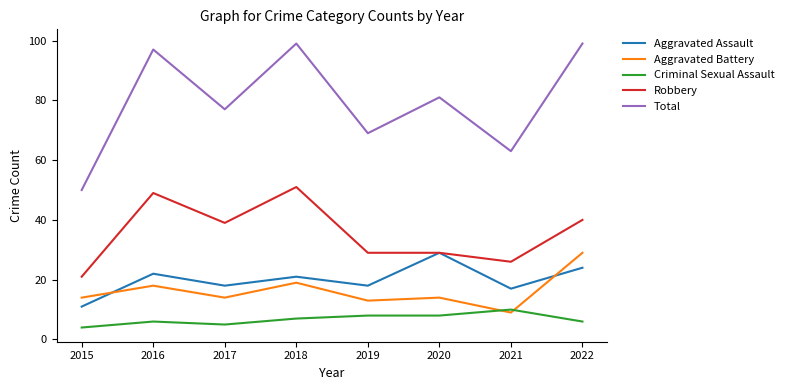

Reading right to left, extract all data points from this chart.

Aggravated Assault: 2022=24	2021=17	2020=29	2019=18	2018=21	2017=18	2016=22	2015=11
Aggravated Battery: 2022=29	2021=9	2020=14	2019=13	2018=19	2017=14	2016=18	2015=14
Criminal Sexual Assault: 2022=6	2021=10	2020=8	2019=8	2018=7	2017=5	2016=6	2015=4
Robbery: 2022=40	2021=26	2020=29	2019=29	2018=51	2017=39	2016=49	2015=21
Total: 2022=99	2021=63	2020=81	2019=69	2018=99	2017=77	2016=97	2015=50